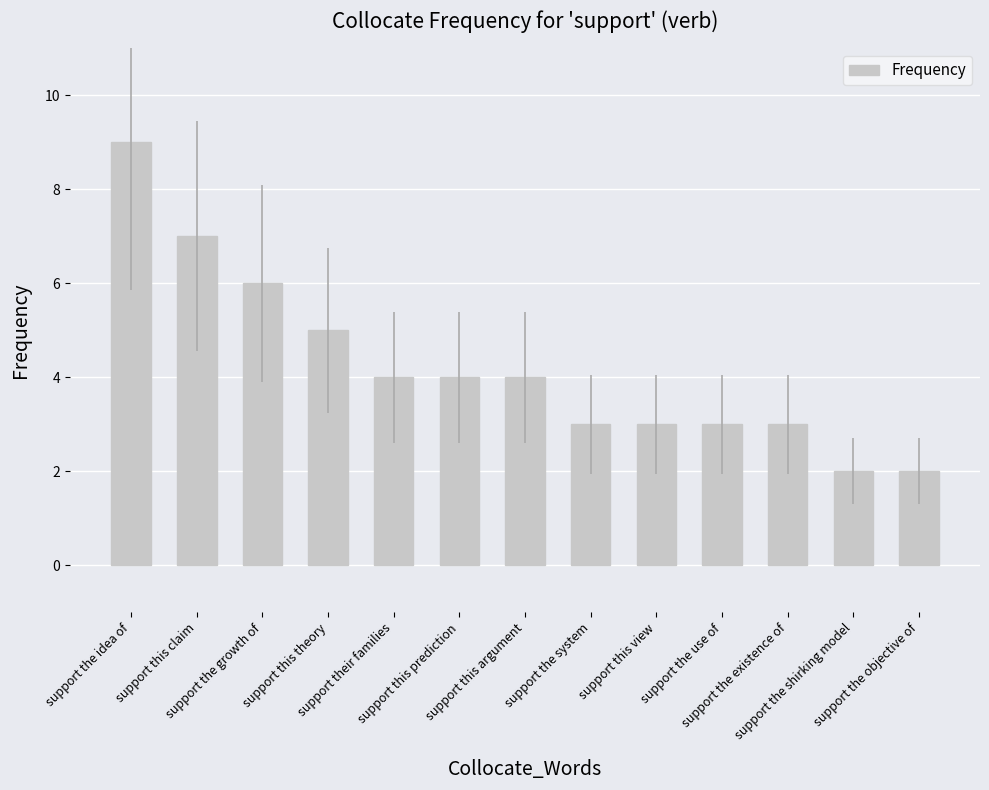

What is the value of the 8th bar from the left?

3